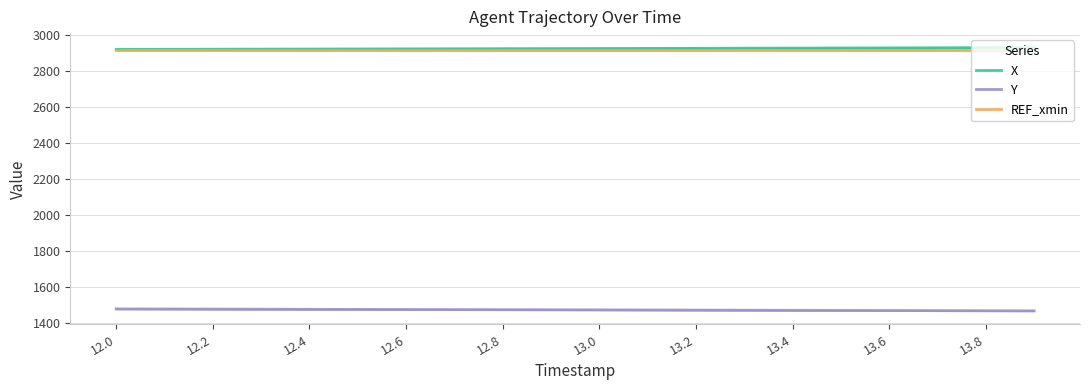

True or false: Y and X intersect in this chart.

False